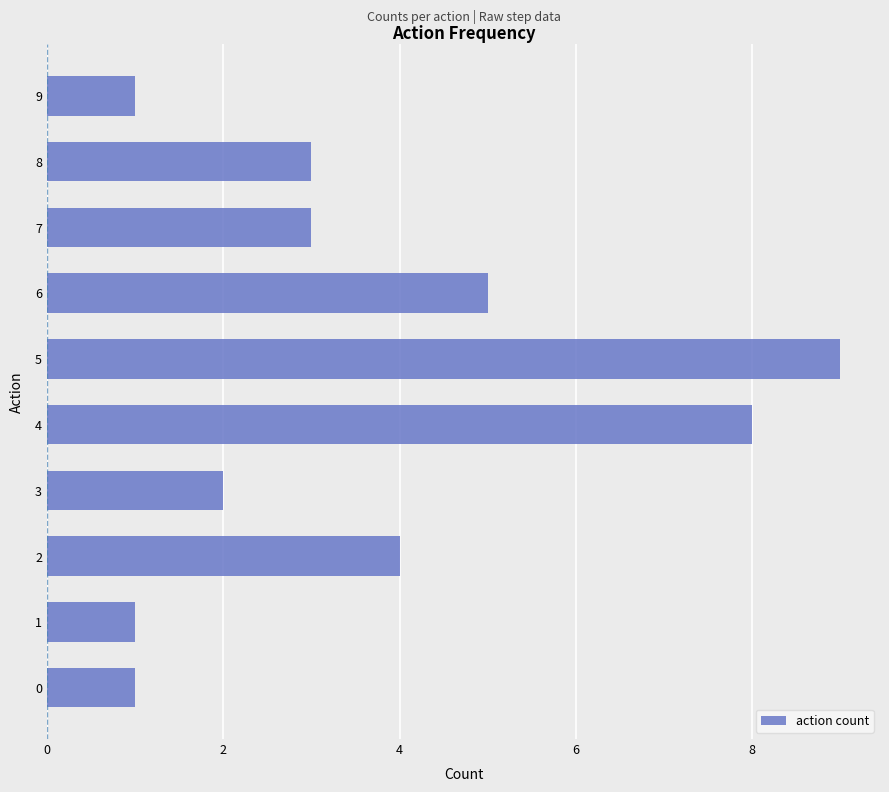

Are the bars horizontal?

Yes